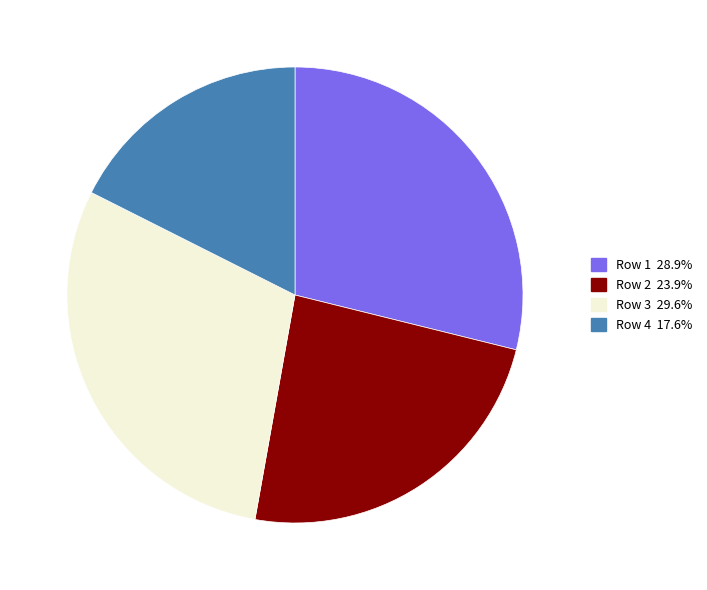

Does Row 2 represent more than half of the total?

No